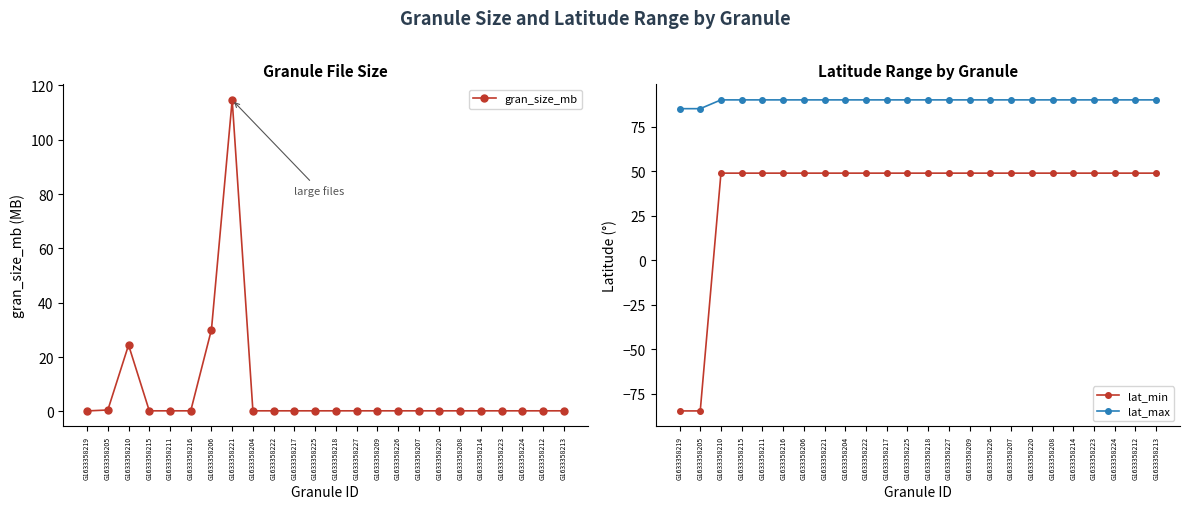

What are all the series names shown in the legend?

gran_size_mb, lat_min, lat_max